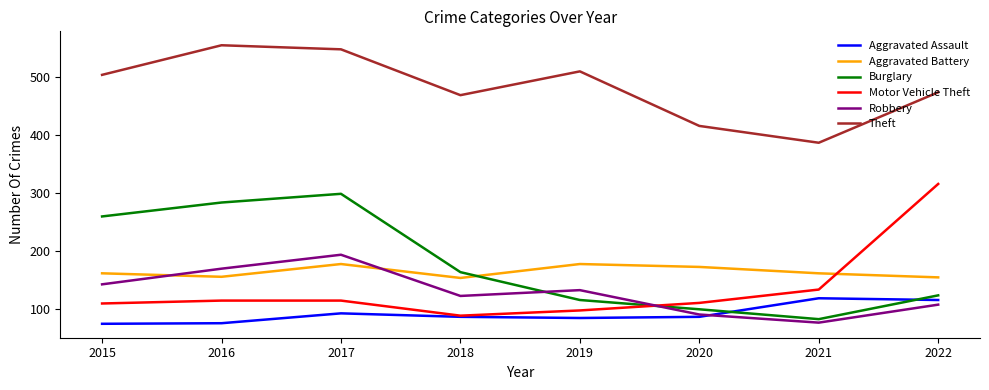

What is the total value across all series at 2015?

1254